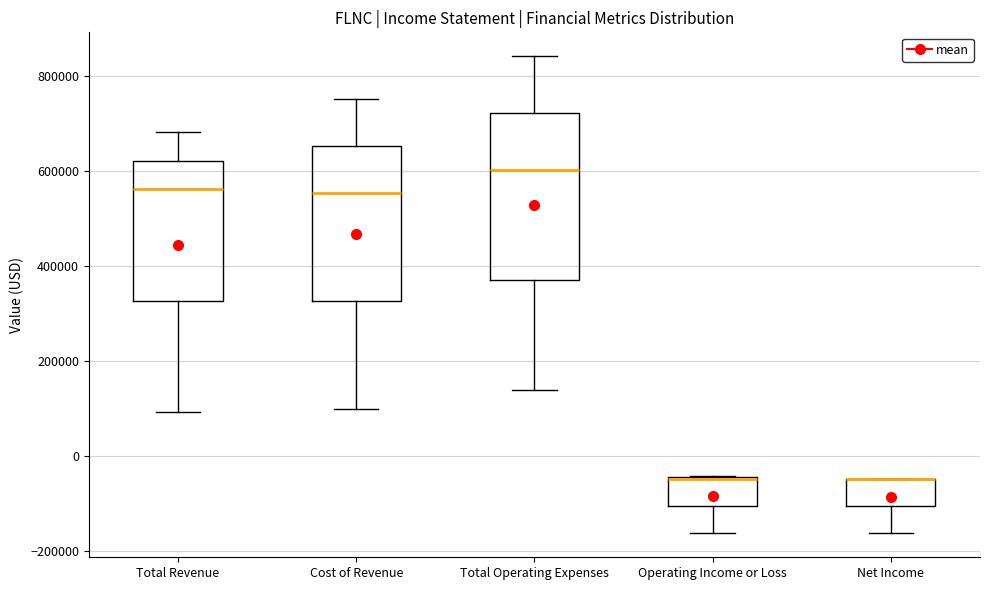

Reading left to right, transcribe this box plot: for each box, give where its median line is, the range the box spans, and where its two whiskers end, as read against the y-axis. The values are not printed on the chart, so give them approximately, as read against the axis.

Total Revenue: median 560000, box 320000 to 620000, whiskers 100000 to 680000
Cost of Revenue: median 560000, box 320000 to 660000, whiskers 100000 to 740000
Total Operating Expenses: median 600000, box 380000 to 720000, whiskers 140000 to 840000
Operating Income or Loss: median -40000 (drawn on the box's upper edge), box -100000 to -40000, whiskers -160000 to -40000
Net Income: median -40000 (drawn on the box's upper edge), box -100000 to -40000, whiskers -160000 to -40000